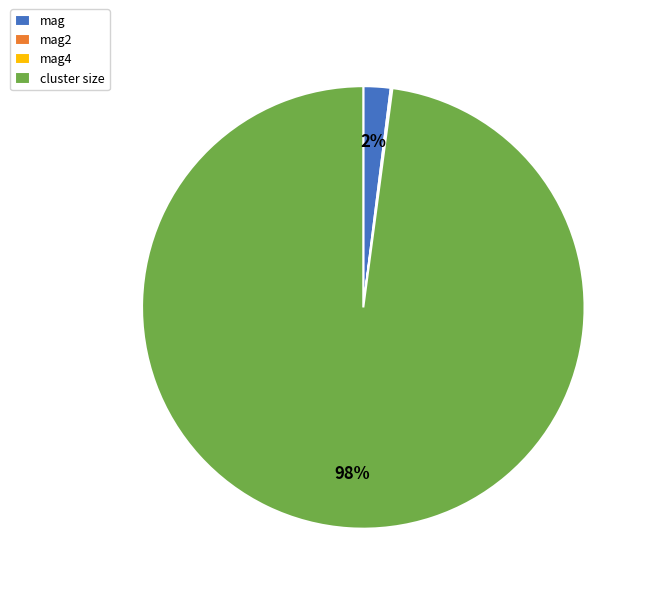

To the nearest percent, what is the average slice percentage?

25%